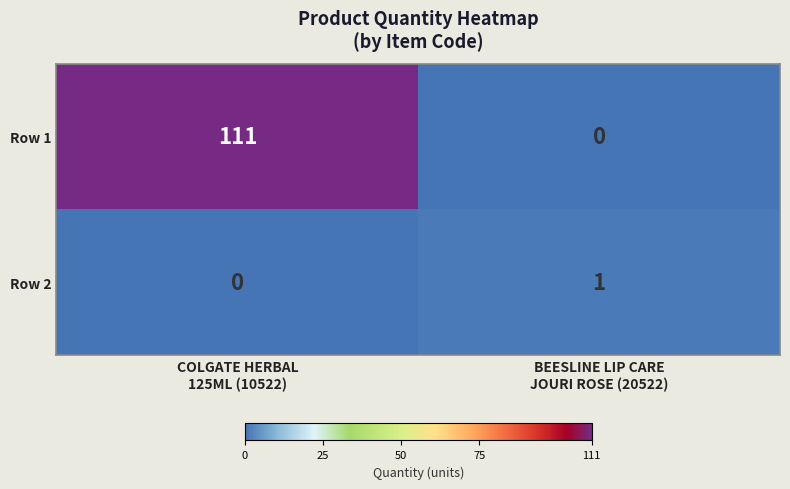

Which series has the largest total across all categories?

Row 1